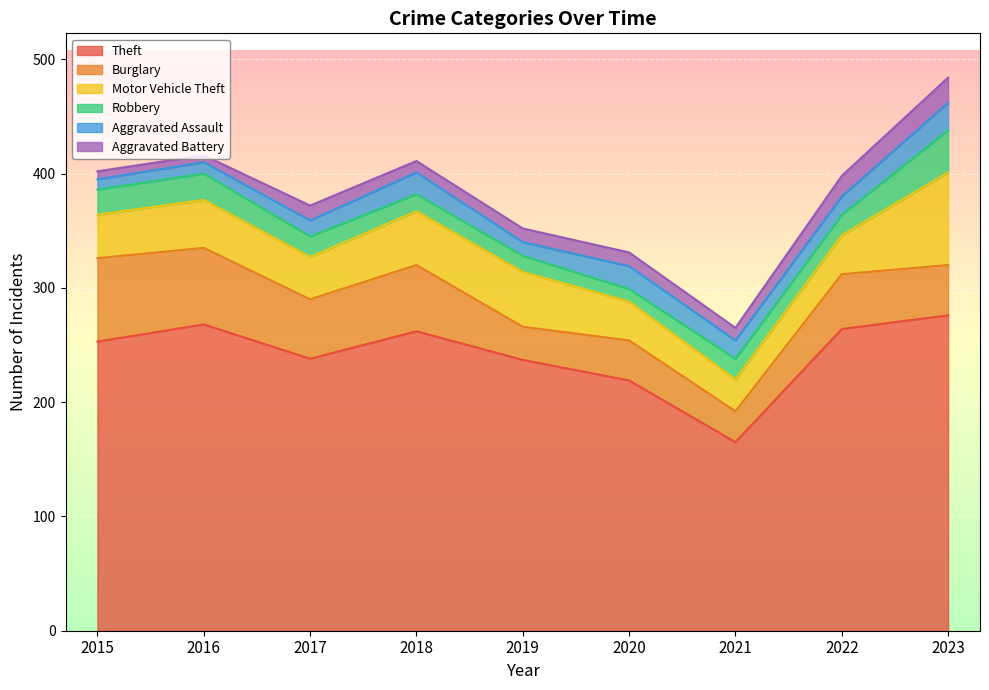

The value of Robbery at 2017 is 18. True or false?

True